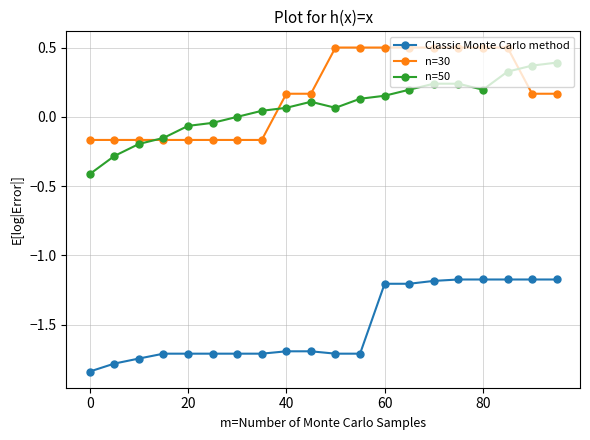

What is the lowest value of the n=50 series?

-0.4